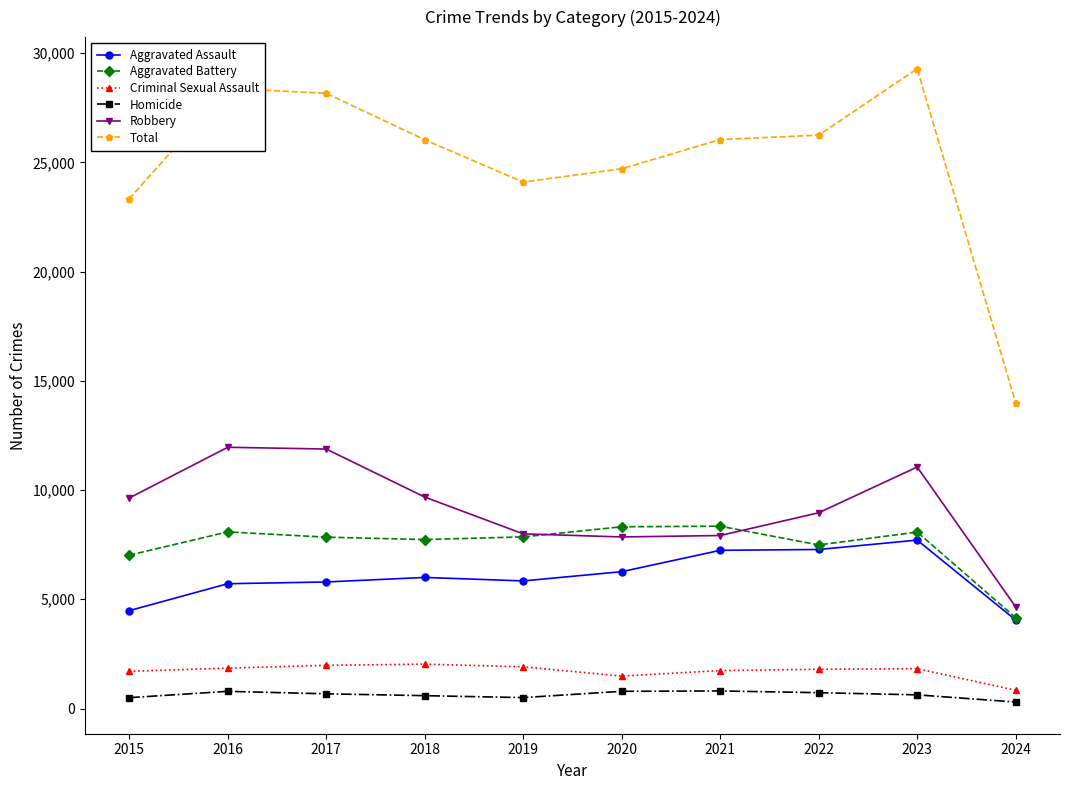

True or false: Total has a value of 11503 at 2022.

False